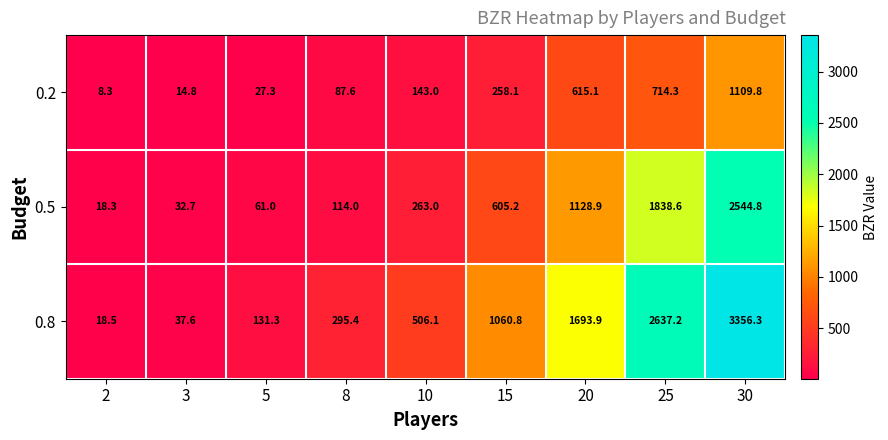

Rank the series by their maximum value, from lowest to highest.

0.2, 0.5, 0.8